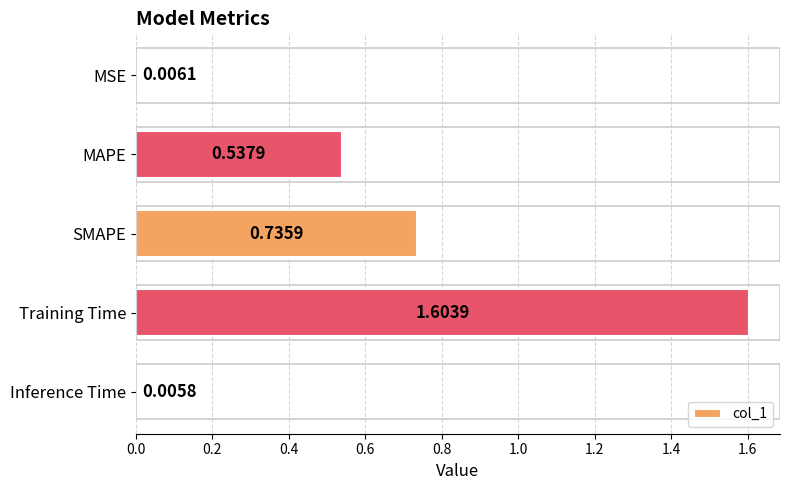

Rank the categories by value from lowest to highest.

Inference Time, MSE, MAPE, SMAPE, Training Time